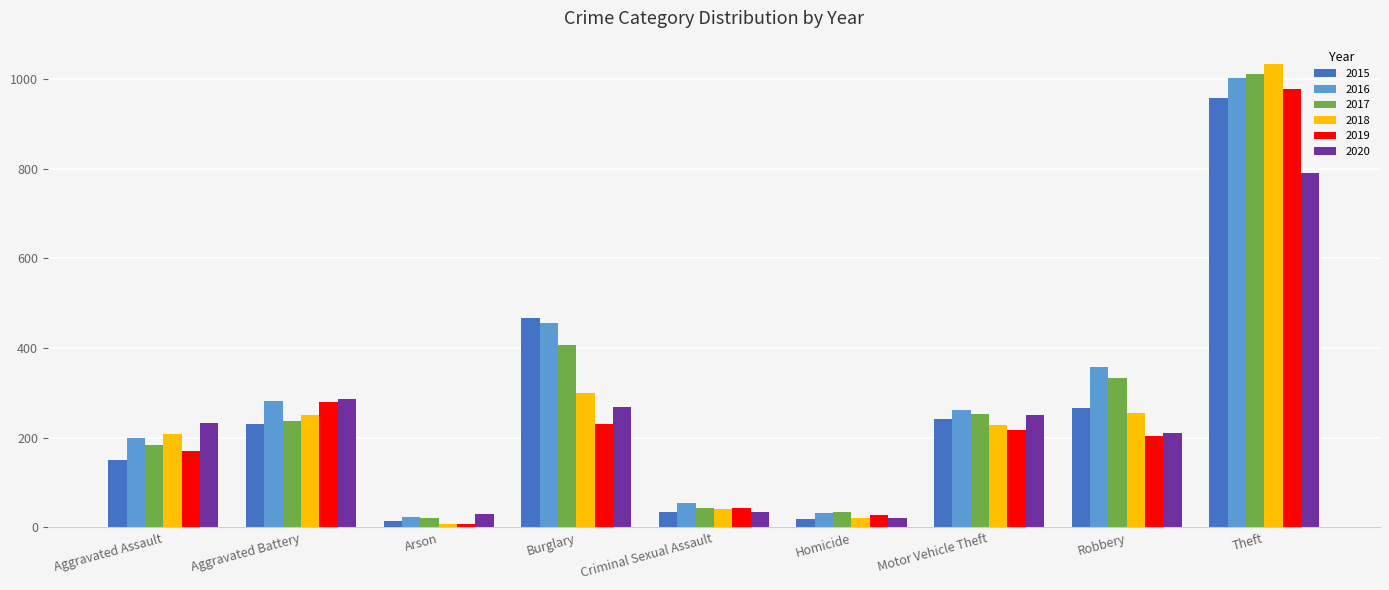

Count the number of data series in this chart.

6